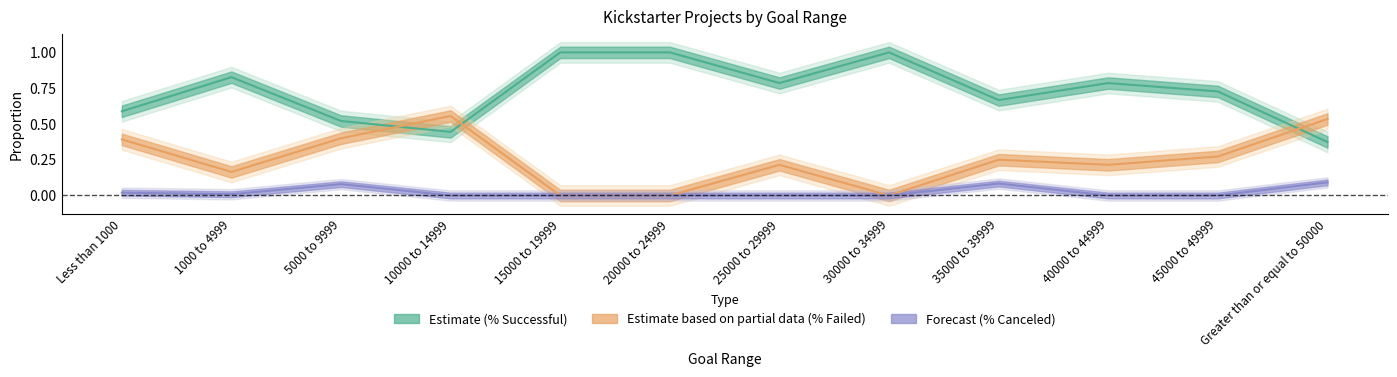

How many lines are shown in the chart?

3